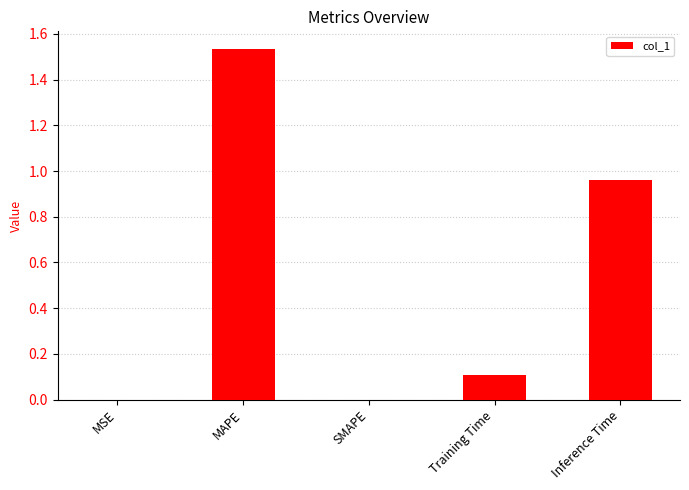

What is the sum of all values?

2.6